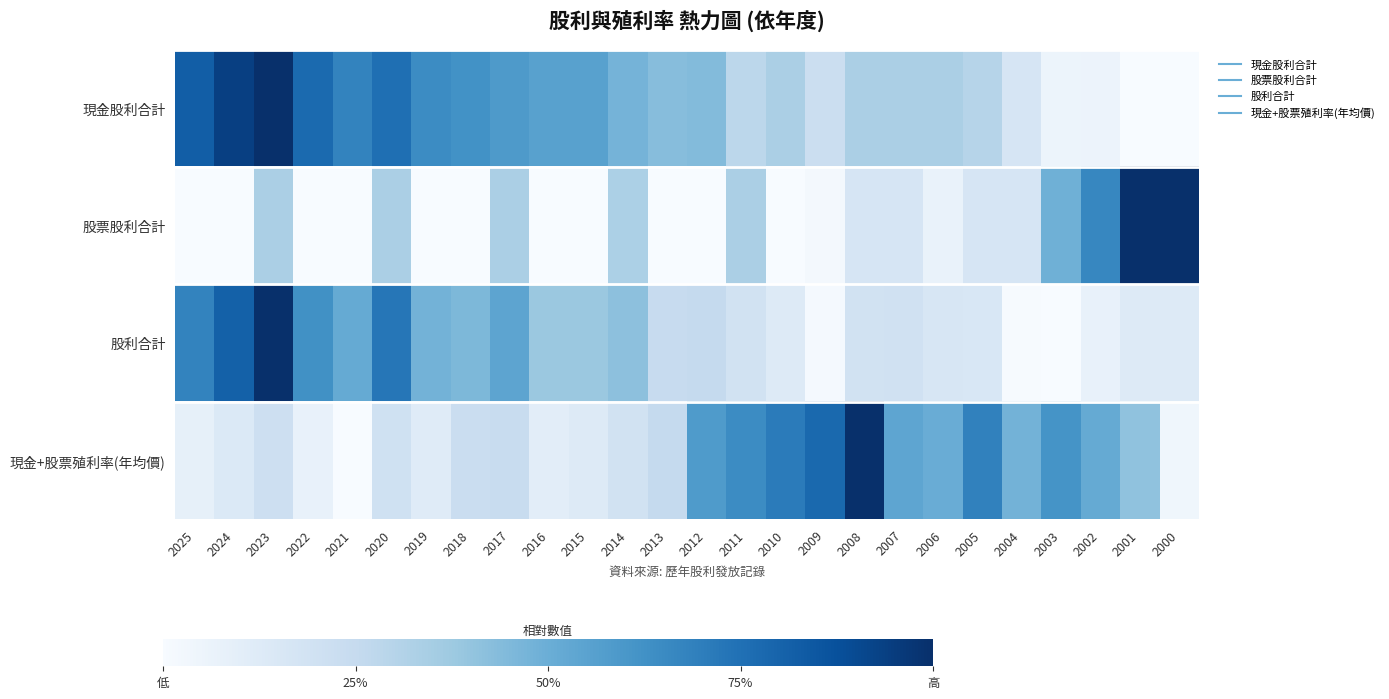

Reading left to right, transcribe all the data shown in this chart.

現金股利合計: 2025=0.8	2024=0.9	2023=1.0	2022=0.8	2021=0.7	2020=0.8	2019=0.6	2018=0.6	2017=0.6	2016=0.6	2015=0.6	2014=0.5	2013=0.4	2012=0.4	2011=0.3	2010=0.3	2009=0.2	2008=0.3	2007=0.3	2006=0.3	2005=0.3	2004=0.2	2003=0.1	2002=0.1	2001=0.0	2000=0.0
股票股利合計: 2025=0.0	2024=0.0	2023=0.3	2022=0.0	2021=0.0	2020=0.3	2019=0.0	2018=0.0	2017=0.3	2016=0.0	2015=0.0	2014=0.3	2013=0.0	2012=0.0	2011=0.3	2010=0.0	2009=0.0	2008=0.2	2007=0.2	2006=0.1	2005=0.2	2004=0.2	2003=0.5	2002=0.7	2001=1.0	2000=1.0
股利合計: 2025=0.7	2024=0.8	2023=1.0	2022=0.6	2021=0.5	2020=0.7	2019=0.5	2018=0.5	2017=0.5	2016=0.4	2015=0.4	2014=0.4	2013=0.2	2012=0.3	2011=0.2	2010=0.1	2009=0.0	2008=0.2	2007=0.2	2006=0.2	2005=0.2	2004=0.0	2003=0.0	2002=0.1	2001=0.1	2000=0.1
現金+股票殖利率(年均價): 2025=0.1	2024=0.1	2023=0.2	2022=0.1	2021=0.0	2020=0.2	2019=0.1	2018=0.2	2017=0.2	2016=0.1	2015=0.1	2014=0.2	2013=0.2	2012=0.6	2011=0.6	2010=0.7	2009=0.8	2008=1.0	2007=0.5	2006=0.5	2005=0.7	2004=0.5	2003=0.6	2002=0.5	2001=0.4	2000=0.0